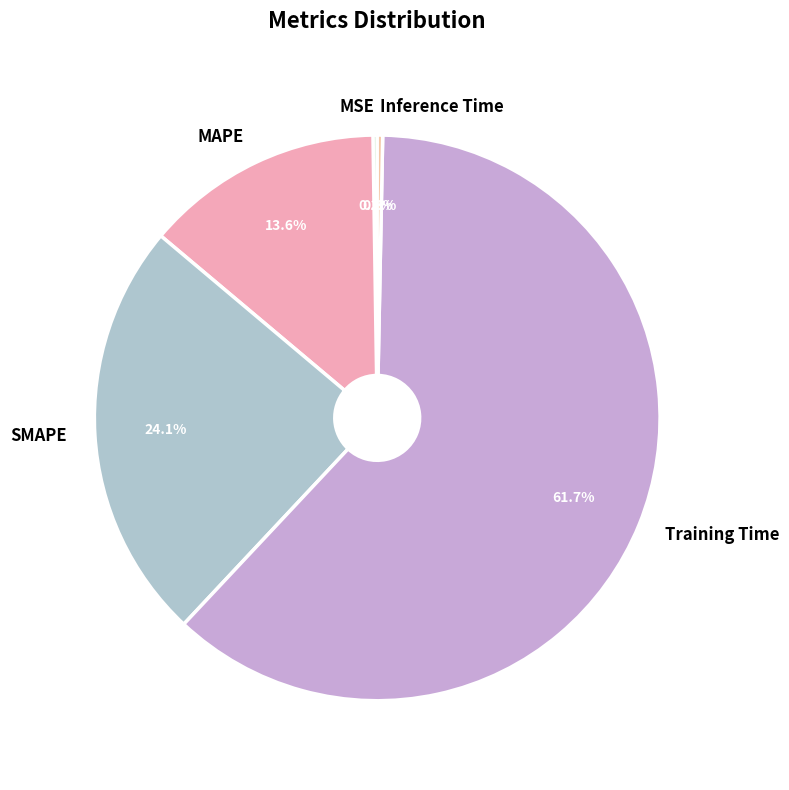

Combined, do Training Time and Inference Time account for over 50%?

Yes